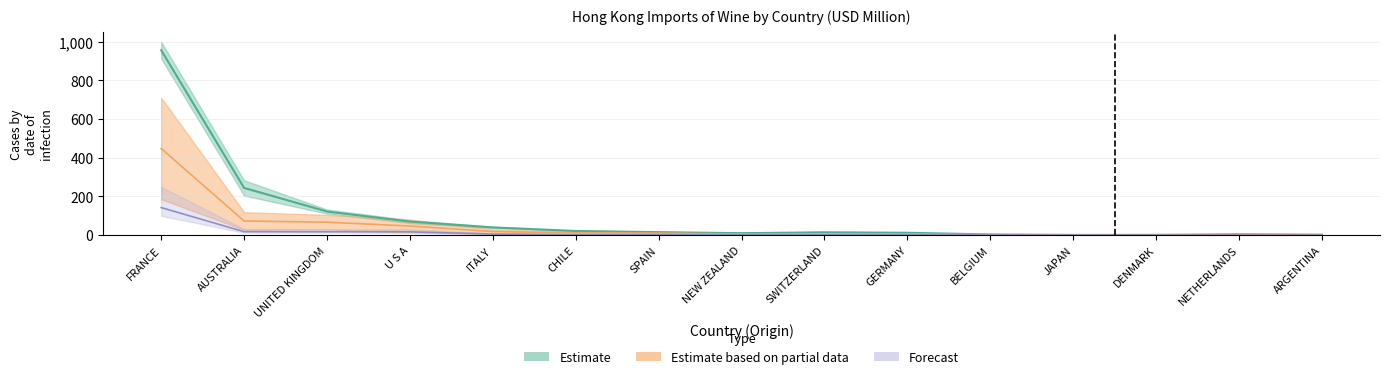

Which series has the largest total across all categories?

201712